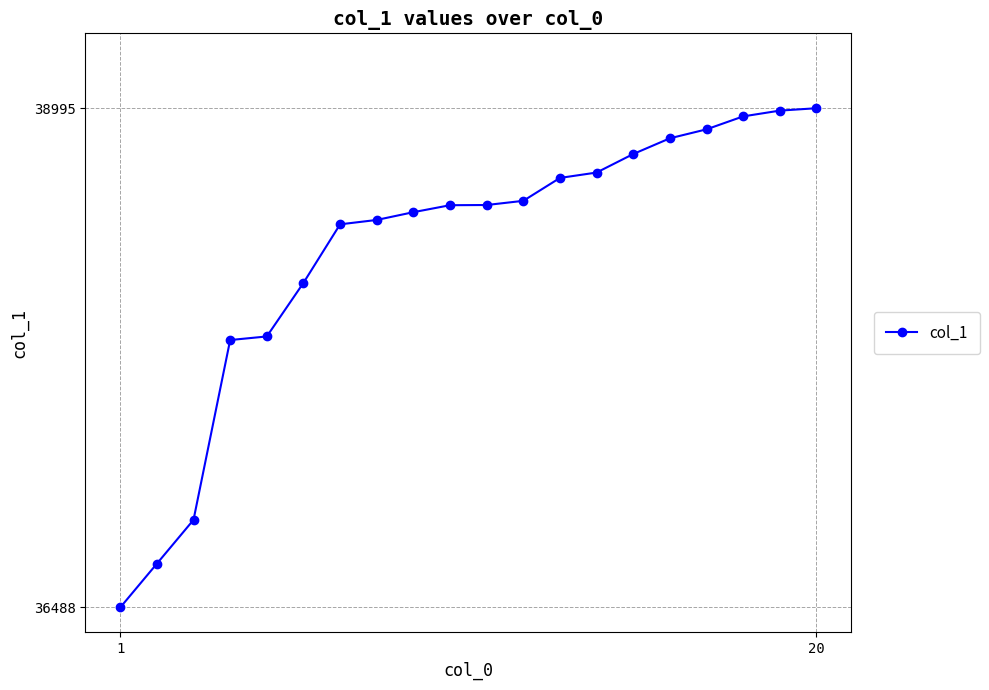

What is the value of the 11th point from the left?

38509